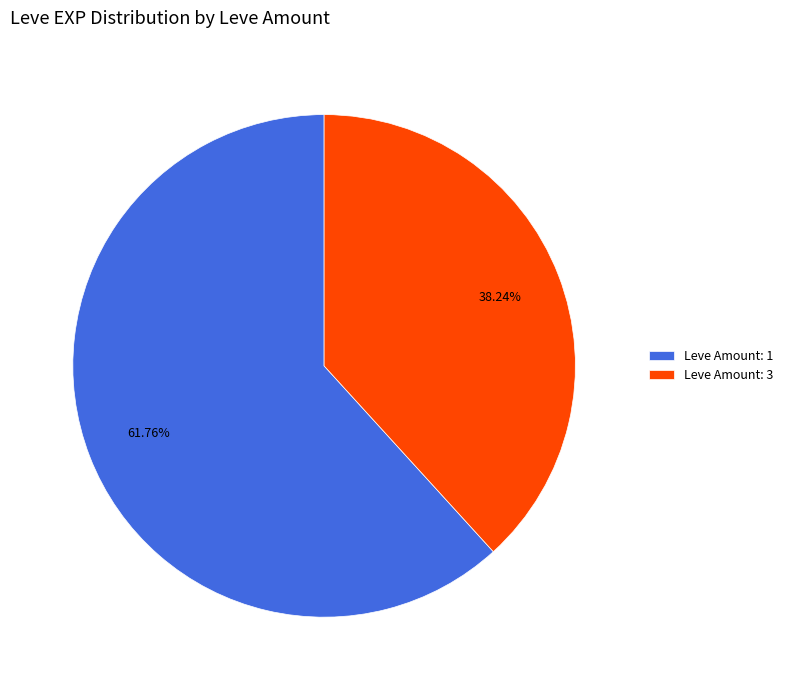

What is the majority slice?

Leve Amount: 1